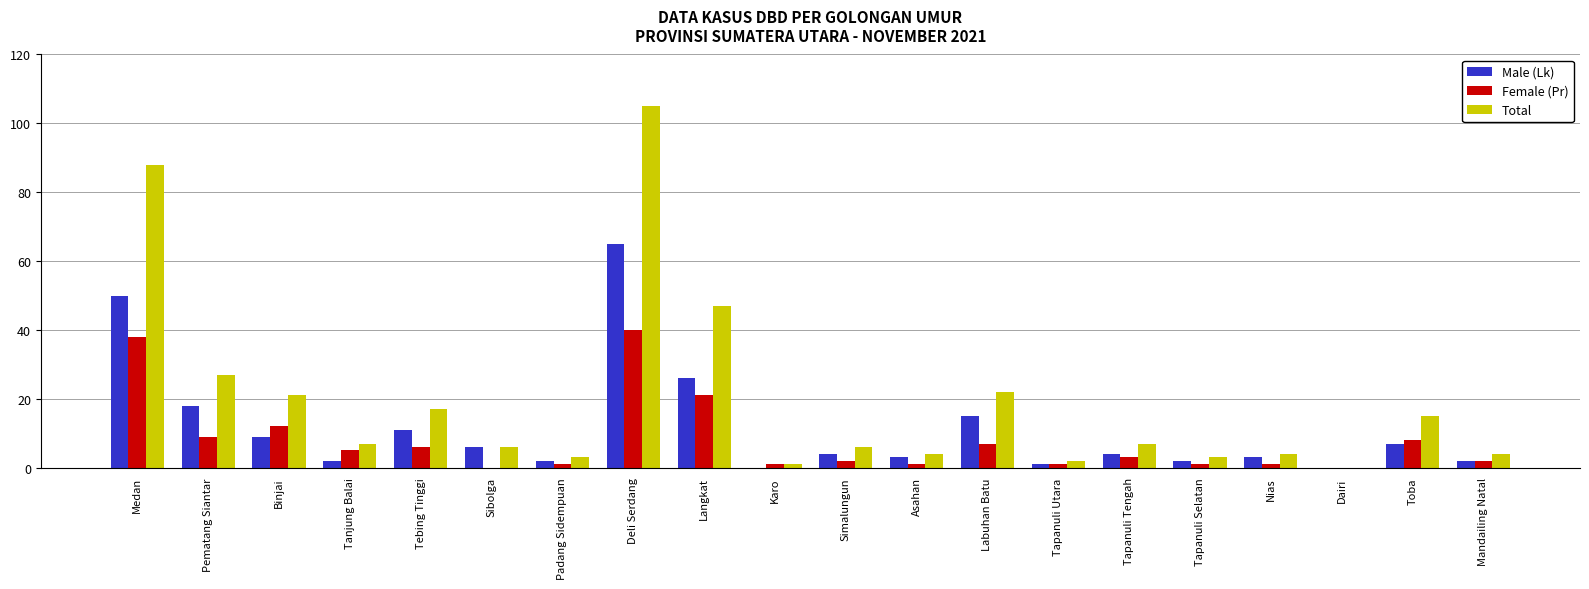

How many groups of bars are there?

20